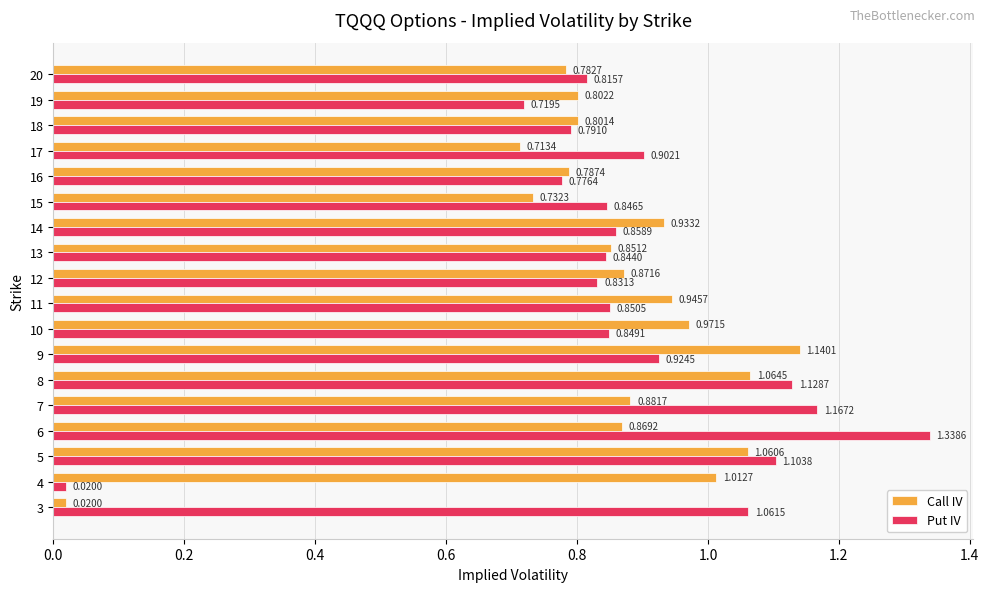

Which series changed the most between 9 and 14?

Call IV